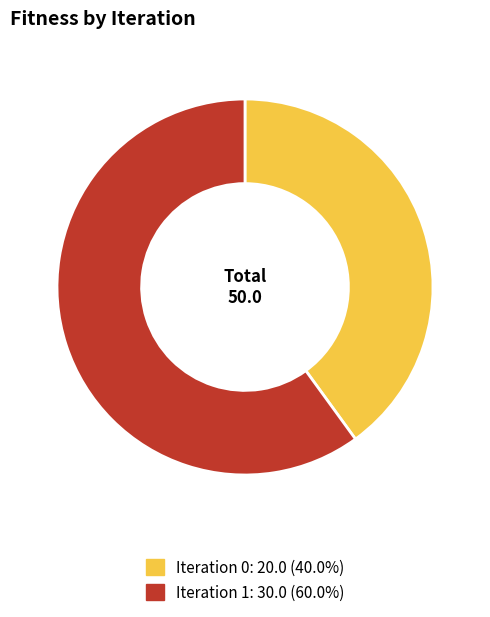

Is there a majority slice in this chart?

Yes